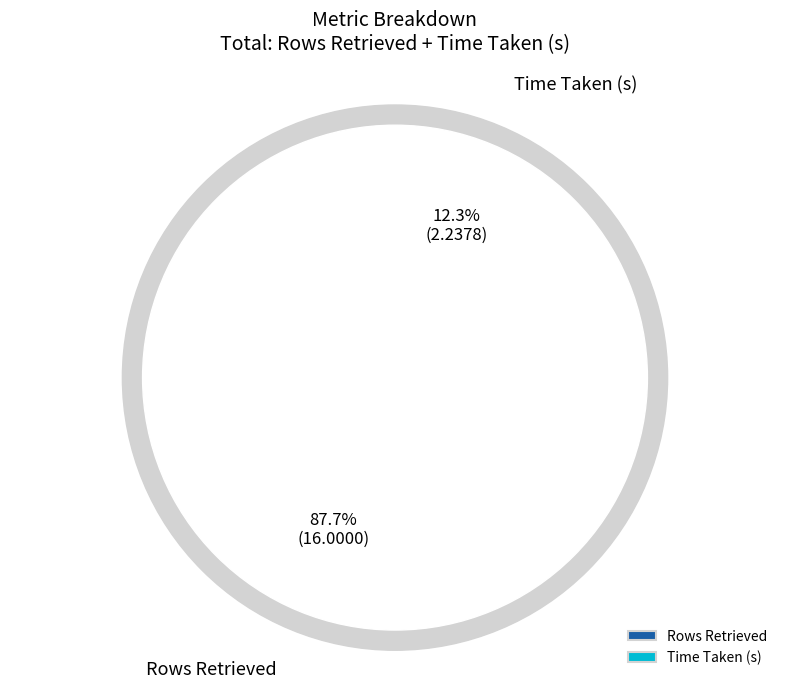

What is the total percentage of Rows Retrieved and Time Taken (s)?

100.0%